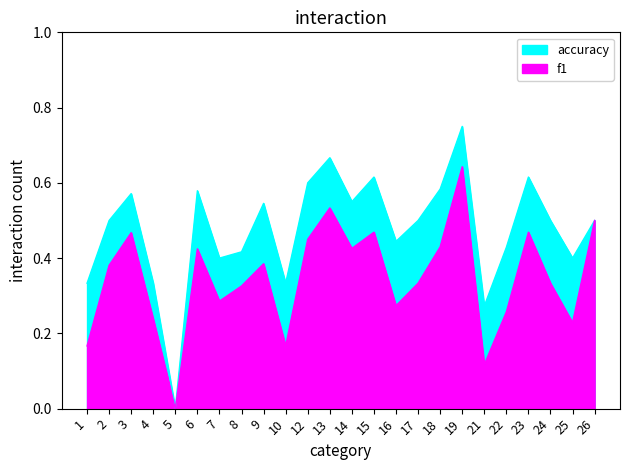

What is the average value of the accuracy series?

0.5